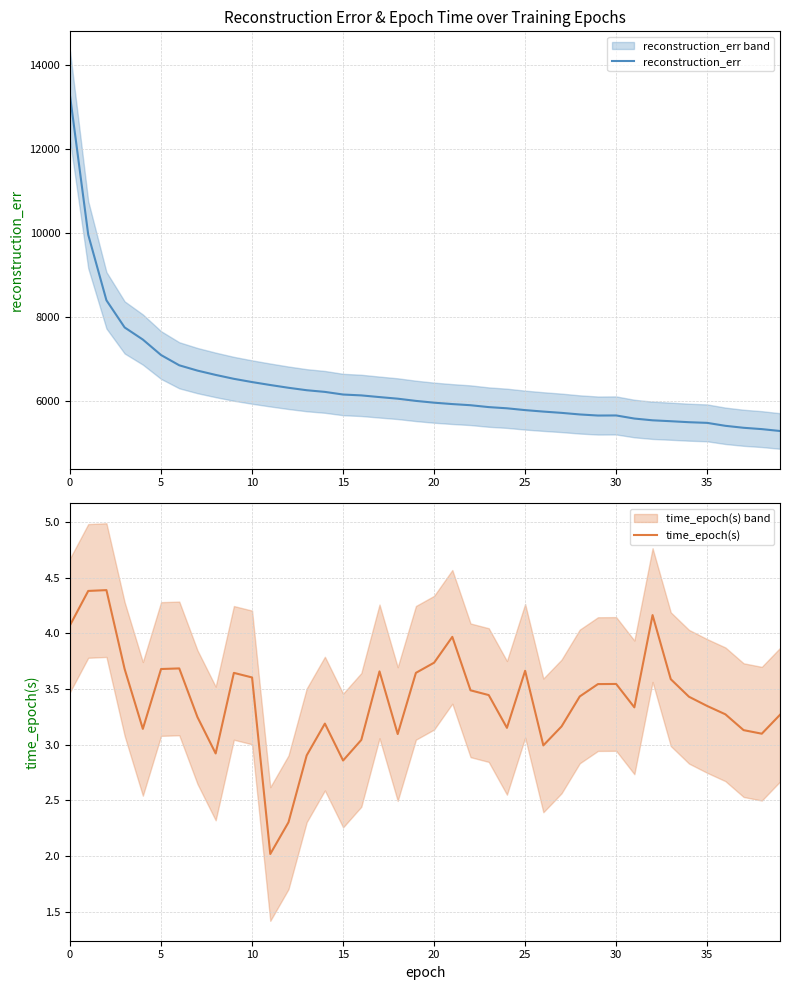

Which series has the largest total across all categories?

reconstruction_err